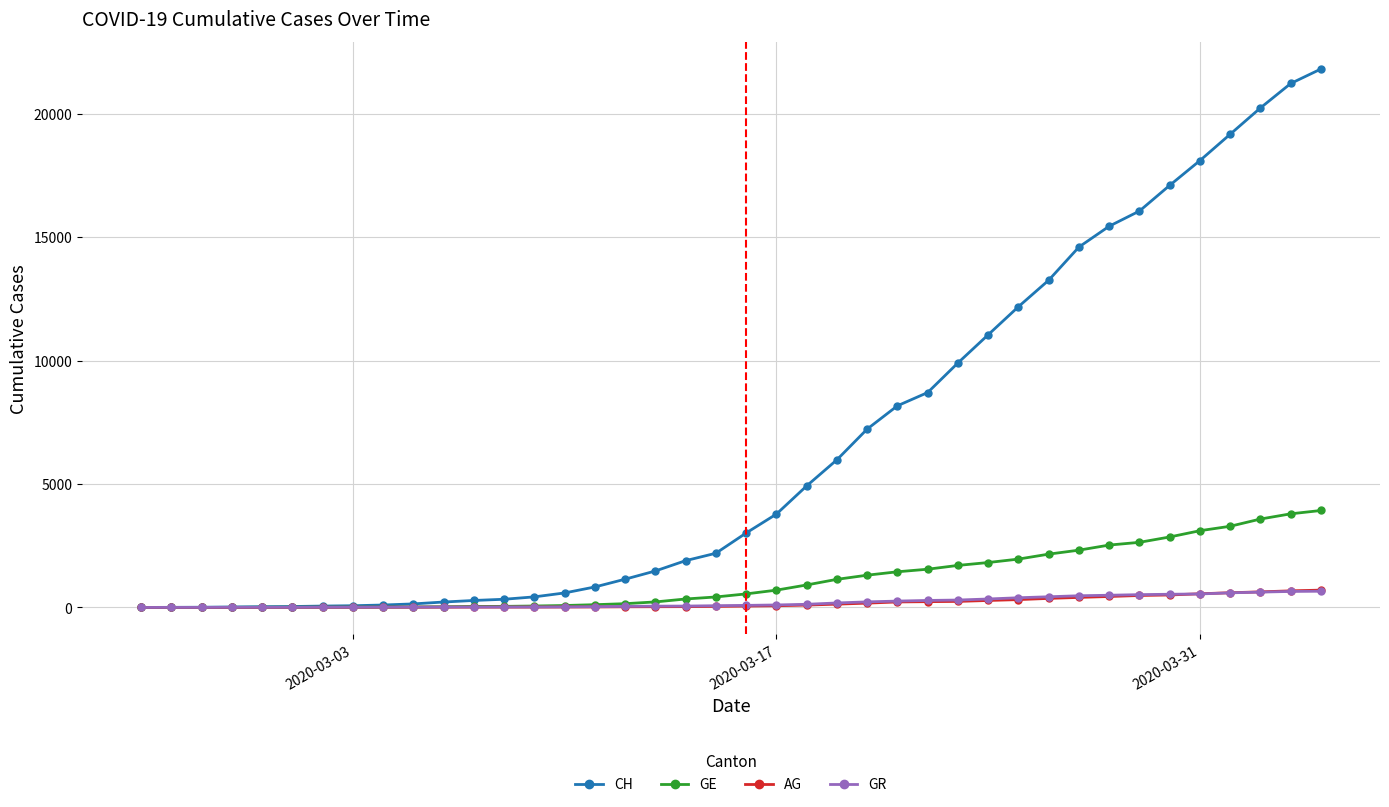

Which series has the largest total across all categories?

CH